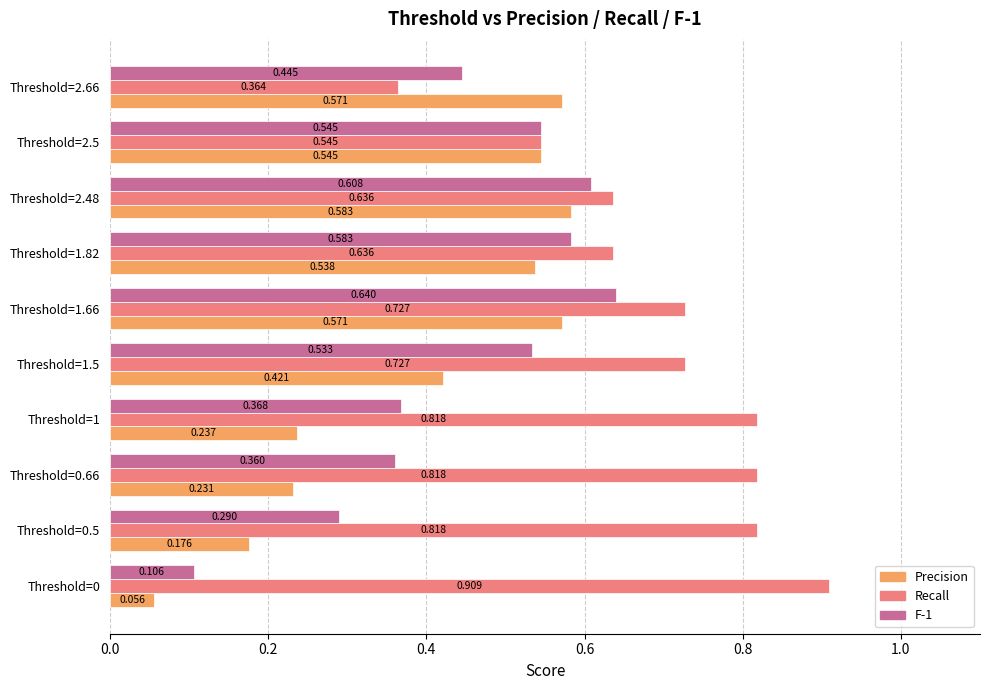

Which series has the widest spread of values?

Recall